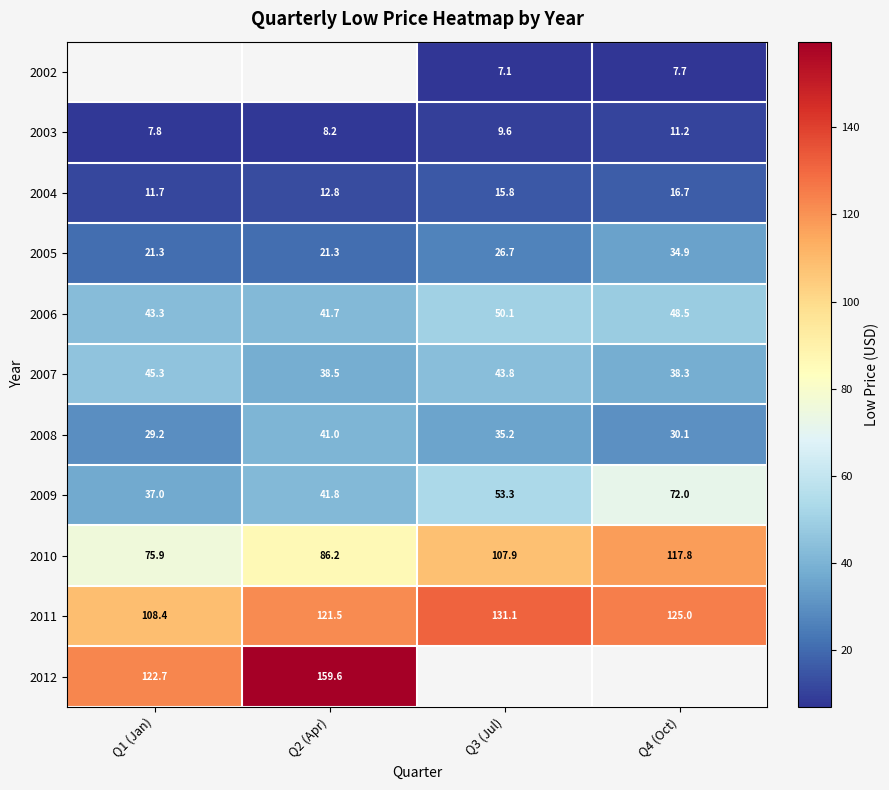

The value of 2008 at Q2 (Apr) is 27.5. True or false?

False